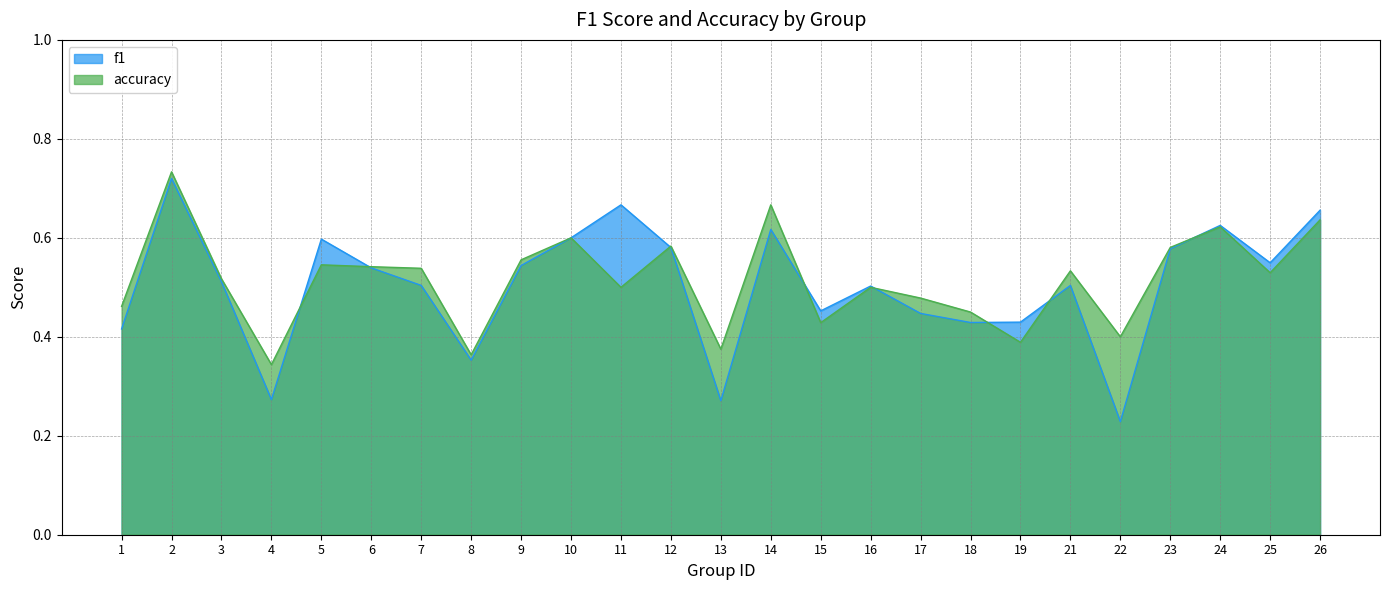

At which category is the sum across all series the highest?

2